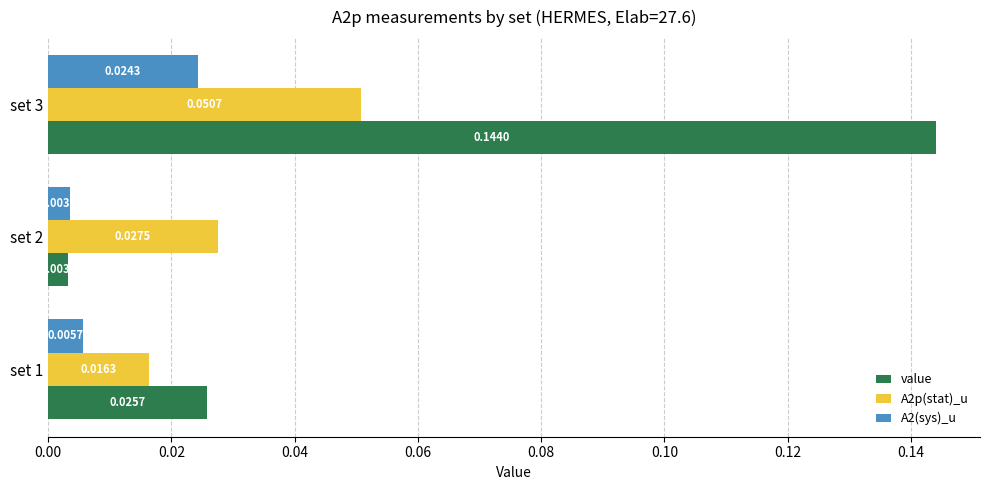

How many A2p(stat)_u values are between 0 and 1?

3